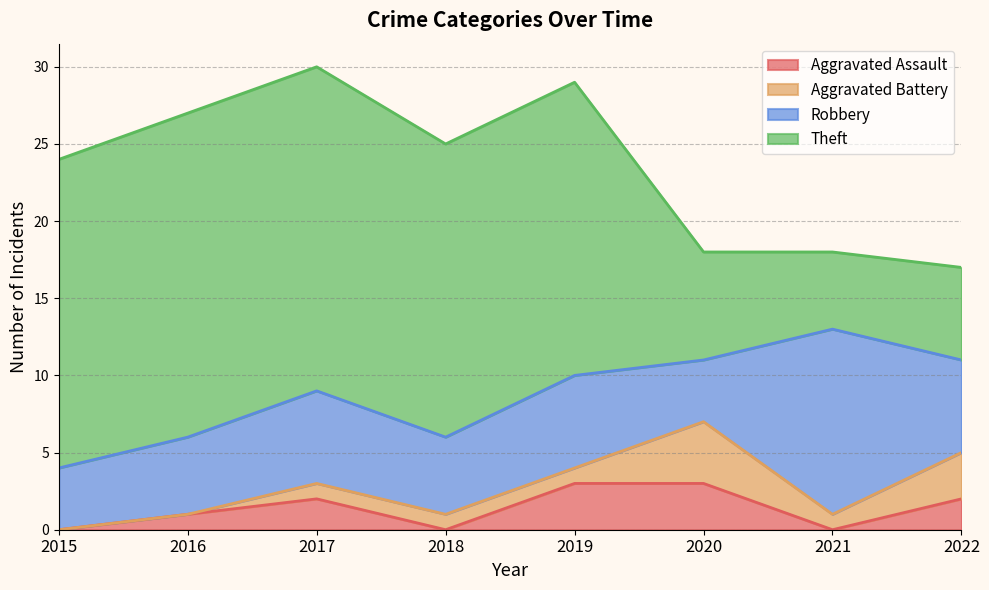

Between 2020 and 2015, which is larger?

2020